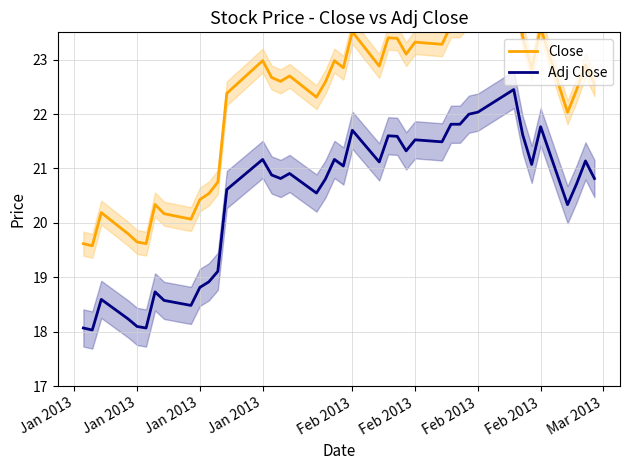

How many interior local valleys does the Adj Close series have?

11